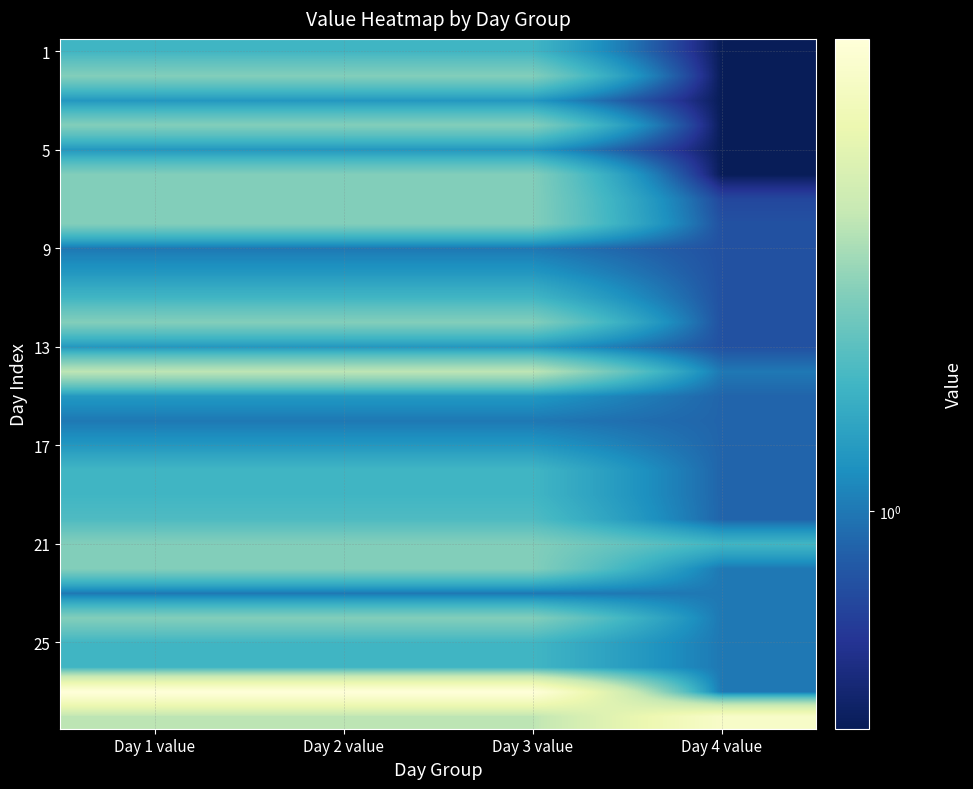

What is the difference between the highest and lowest values at Day 2 value?

3.5